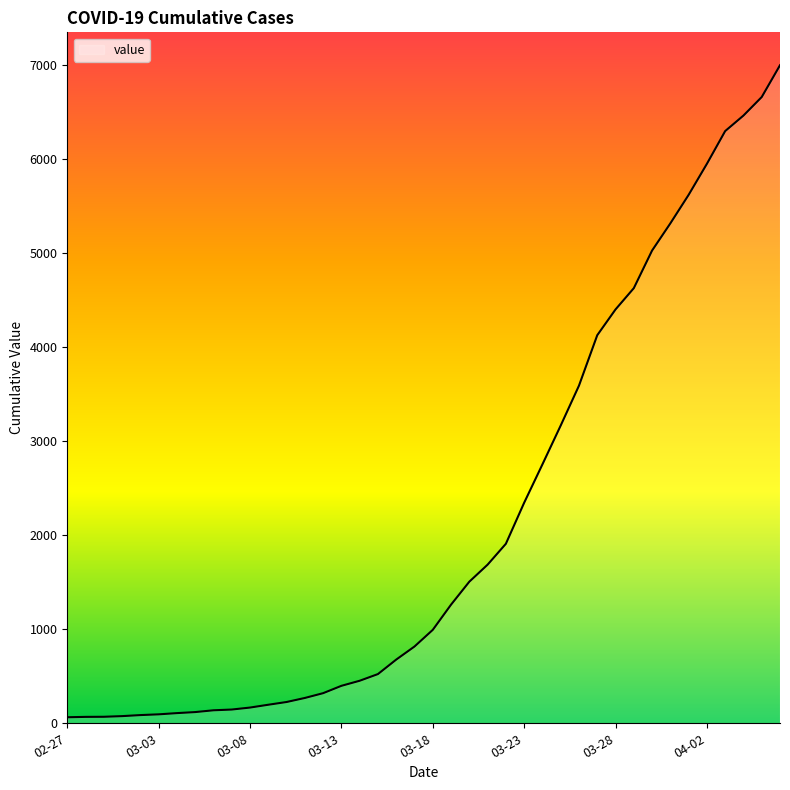

What is the greatest value displayed?

6995